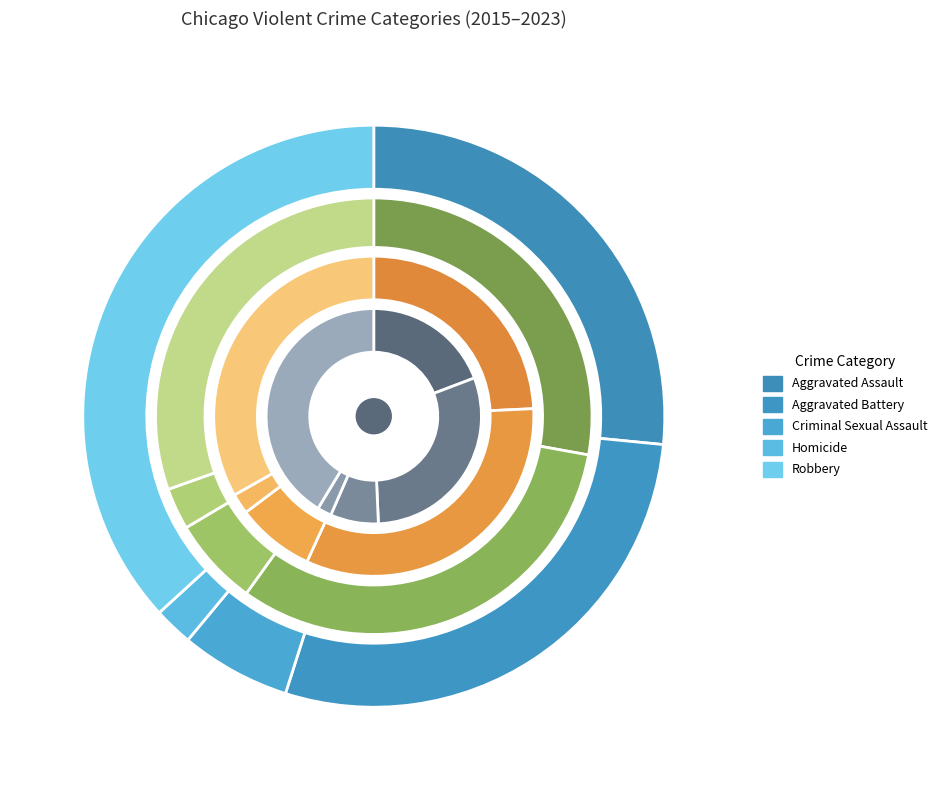

The Robbery slice represents 30% of the pie. True or false?

True